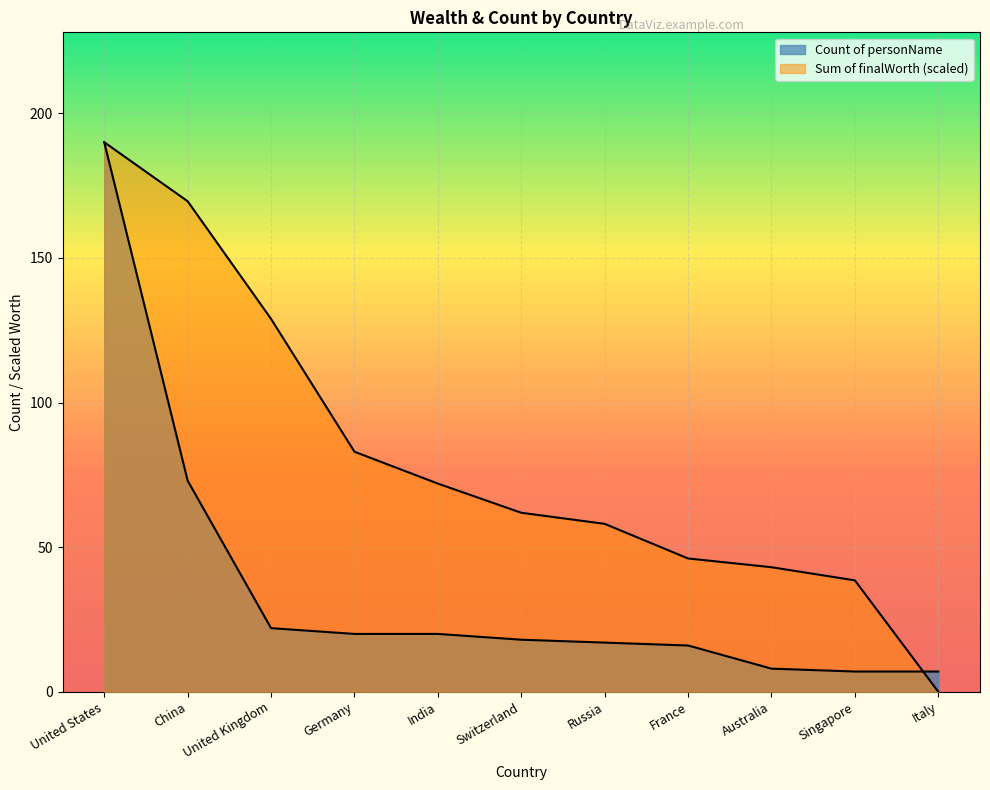

What is the sum of all Count of personName values?

398.0